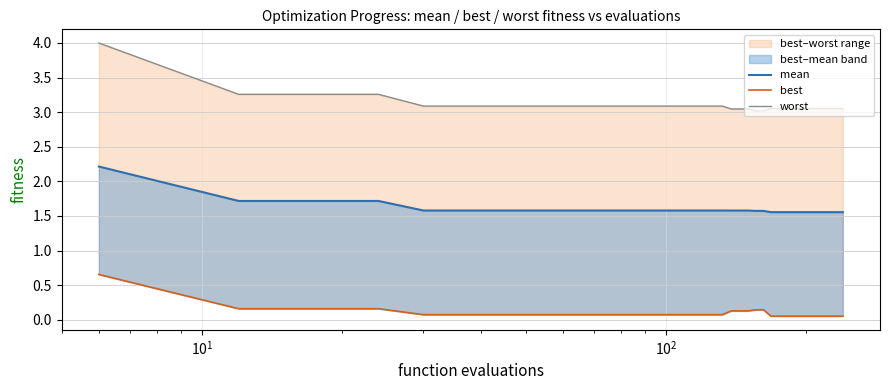

What is the highest value of the mean series?

2.2